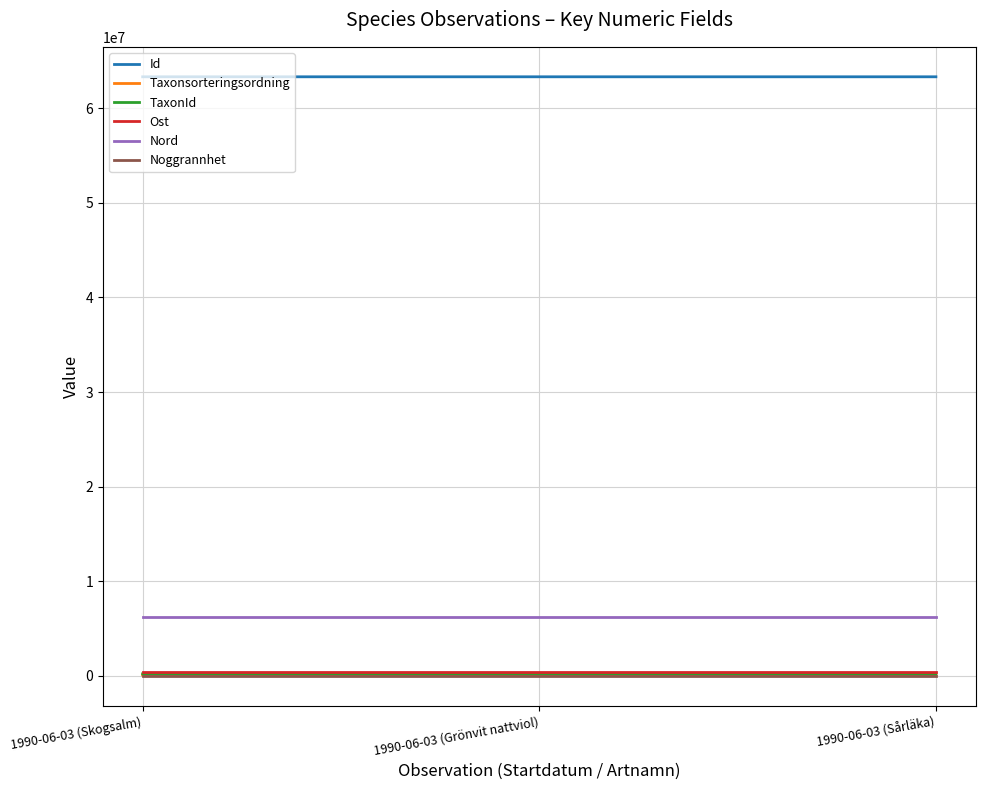

Which series has the largest total across all categories?

Id